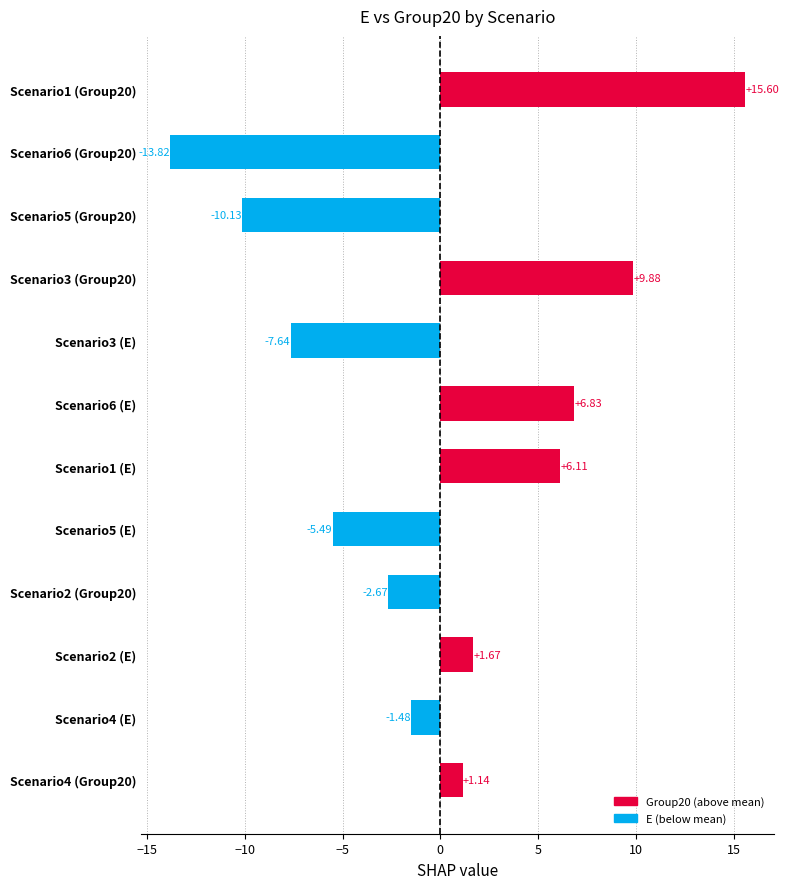

Rank the categories by value from lowest to highest.

Scenario6 (Group20), Scenario5 (Group20), Scenario3 (E), Scenario5 (E), Scenario2 (Group20), Scenario4 (E), Scenario4 (Group20), Scenario2 (E), Scenario1 (E), Scenario6 (E), Scenario3 (Group20), Scenario1 (Group20)